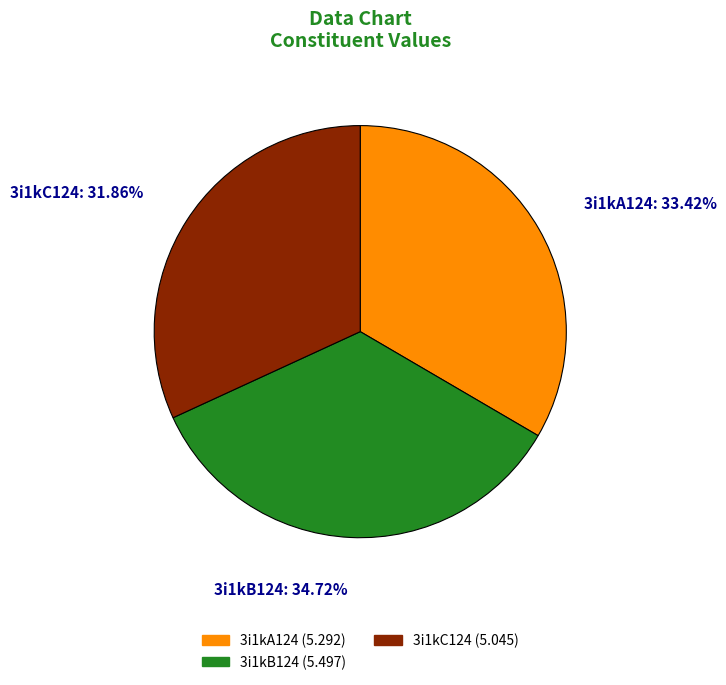

What is the ratio of the value at 3i1kC124 to the value at 3i1kA124?

1.0